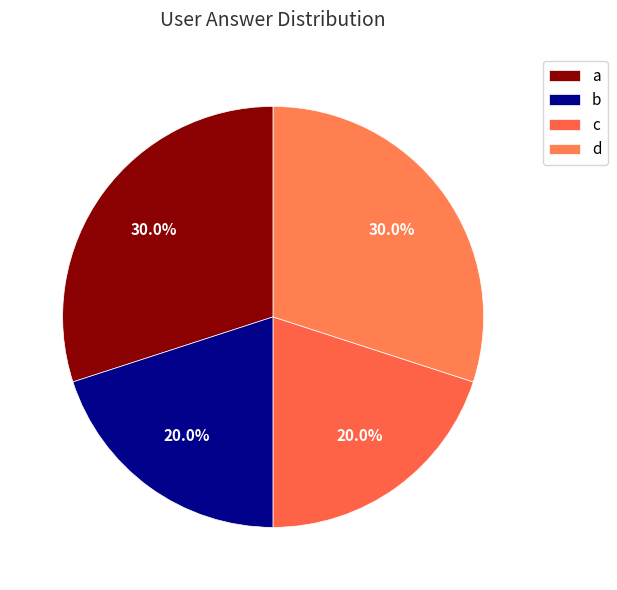

To the nearest percent, what is the average slice percentage?

25%